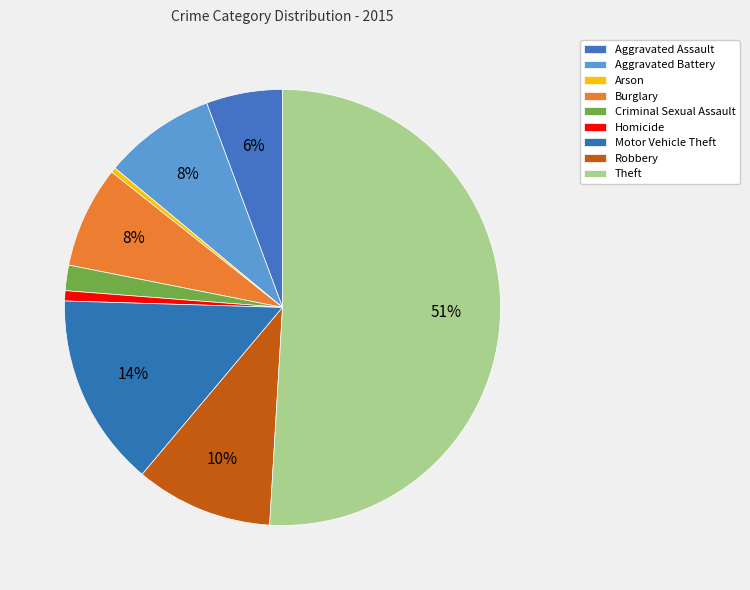

How many segments does this pie chart have?

9